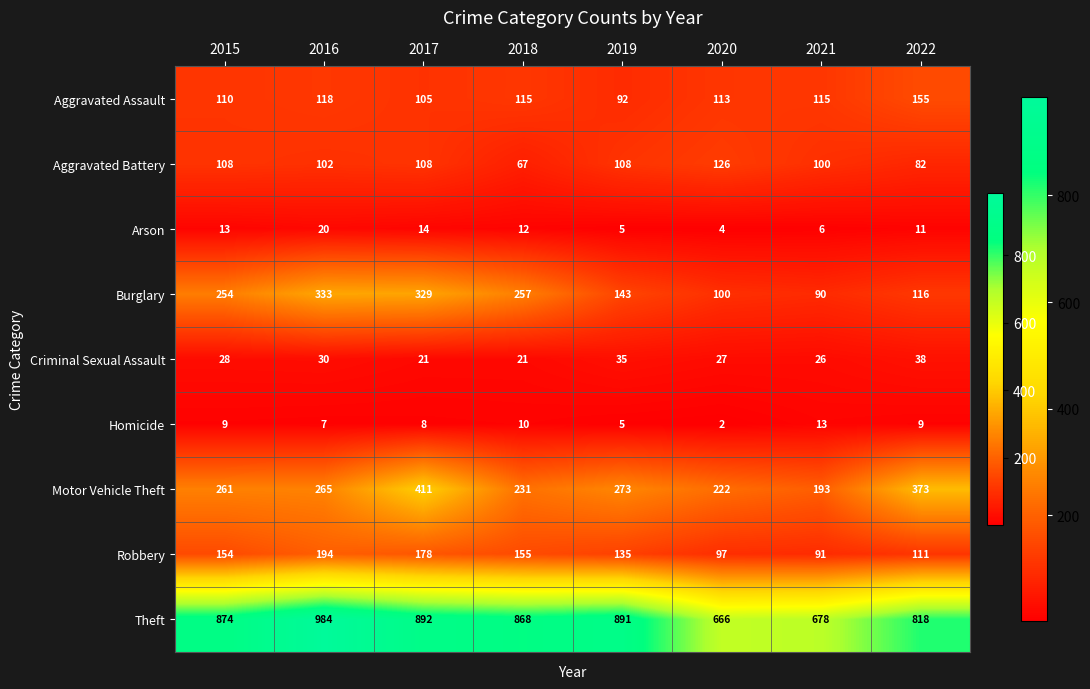

What is the smallest value displayed?

2